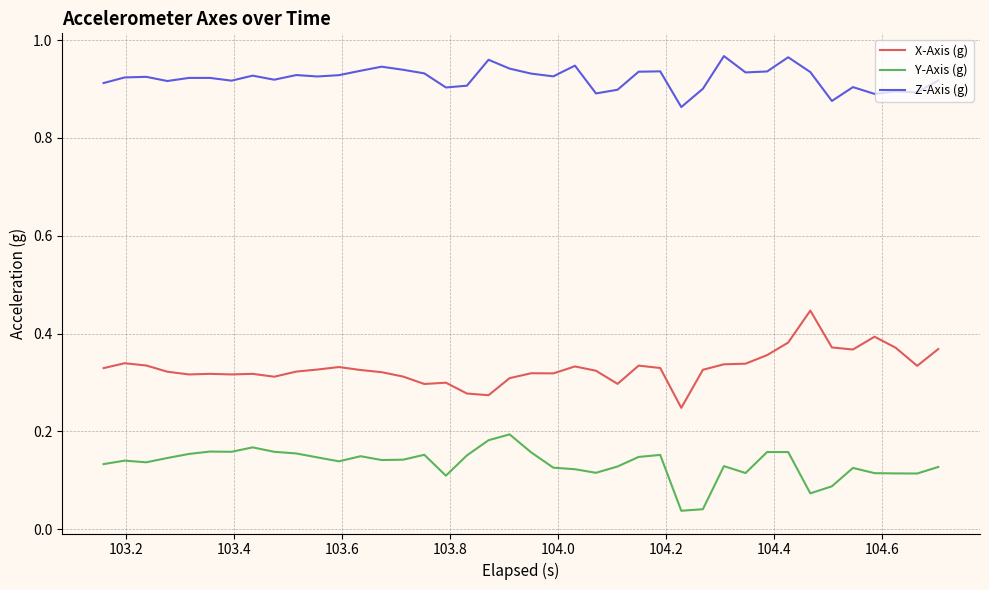

At how many categories does at least one series exceed 0?

40